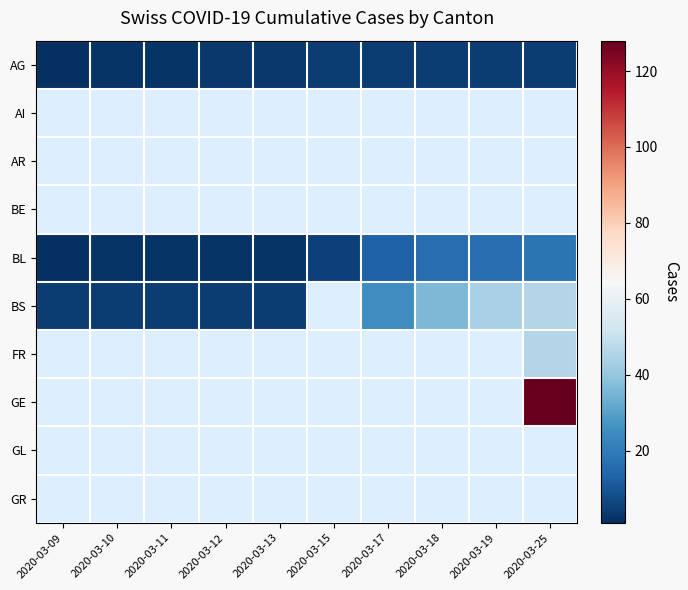

How many series are shown in this chart?

10